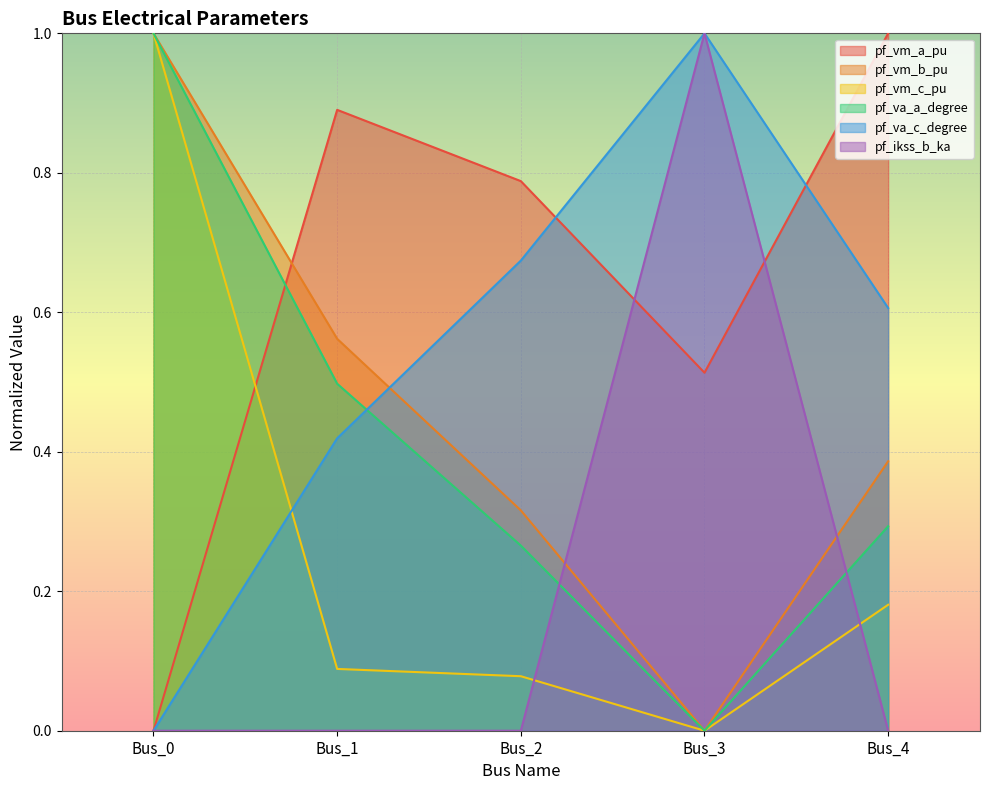

Which series has the largest range (max minus min)?

pf_vm_a_pu